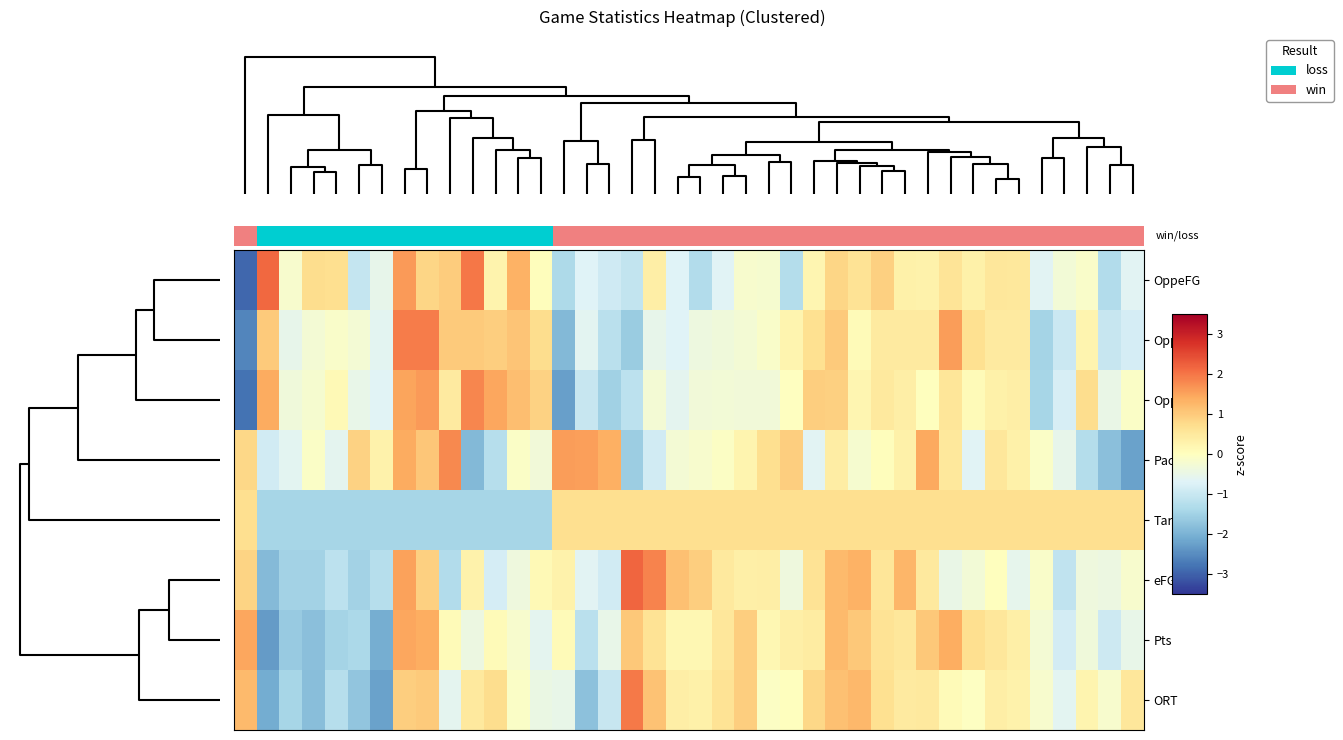

Between G22 and G33, which is larger?

G33